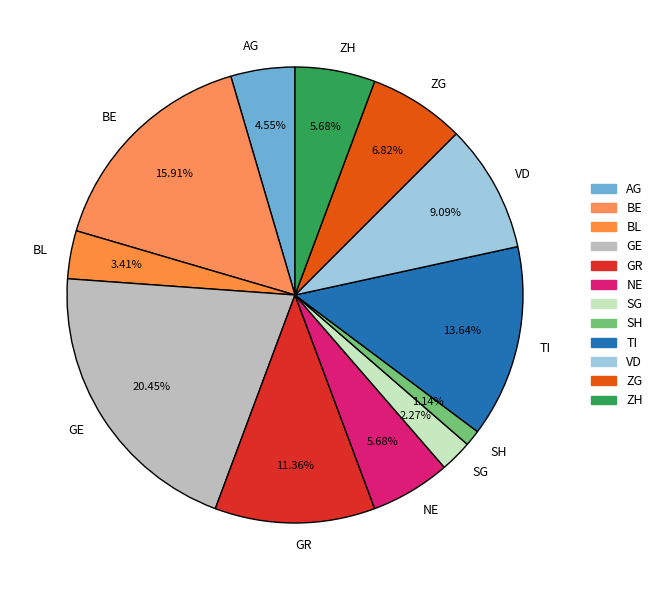

Do TI and BL together represent more than half of the pie?

No